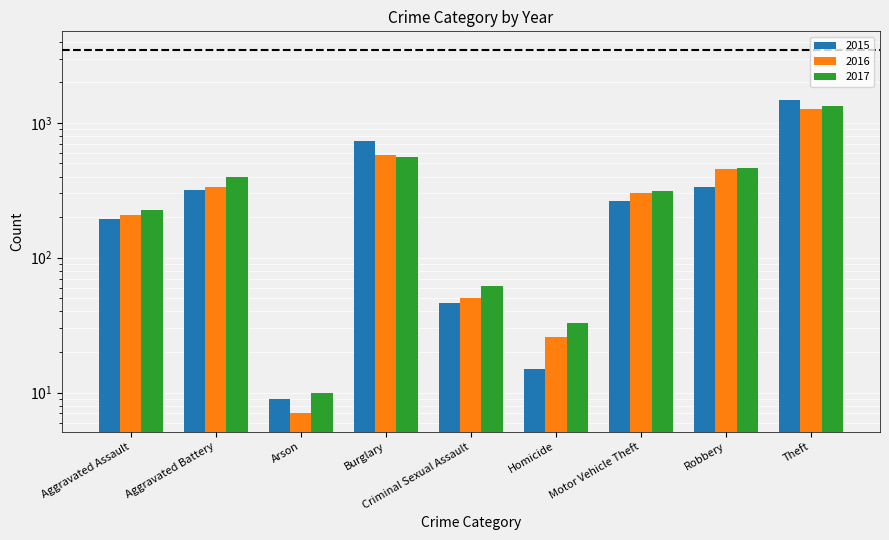

What is the value of the 2015 bar at the 6th from the left?

15